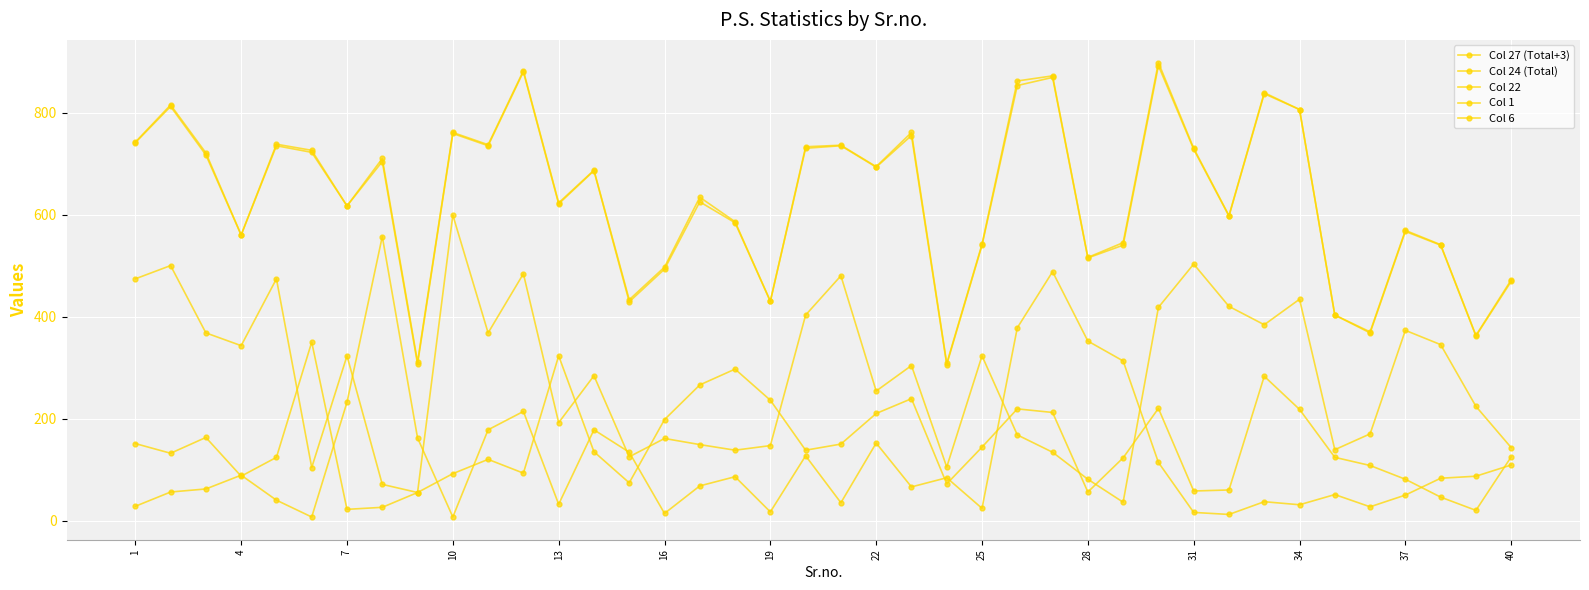

What is the minimum value shown in the chart?

7